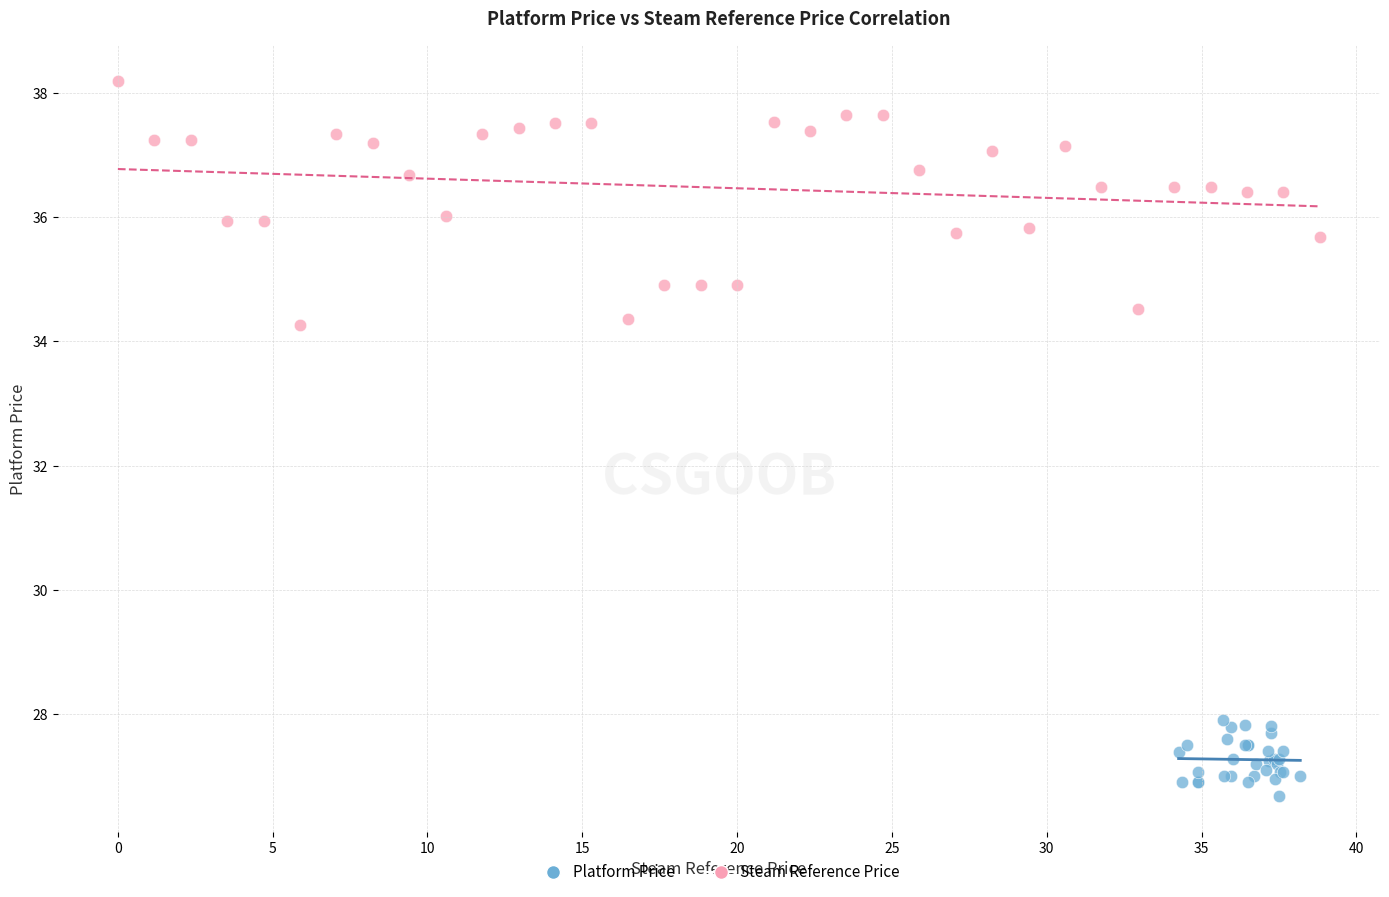

Which series contains the highest Y value?

Steam Reference Price